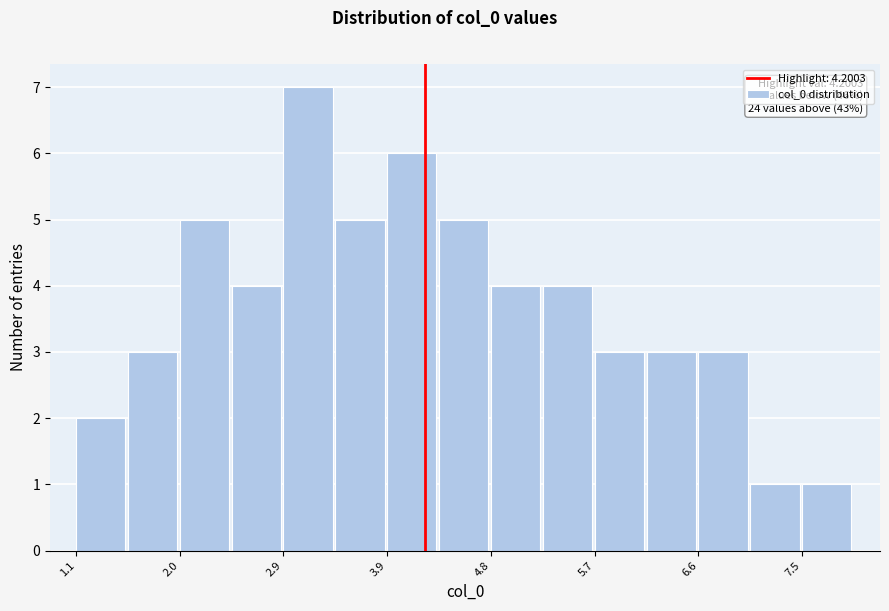

Which range on the x-axis has the tallest bar?

2.9 to 3.4